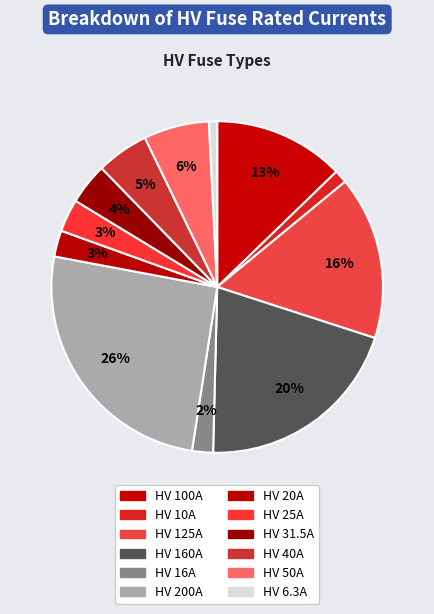

Count the number of slices in the pie.

12